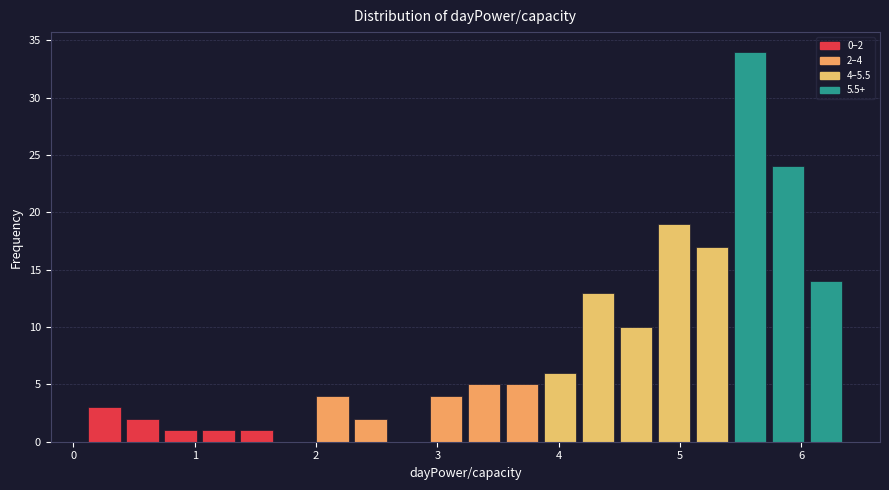

Read against the x-axis, roughly where is the centre of the tallest bar?

5.6